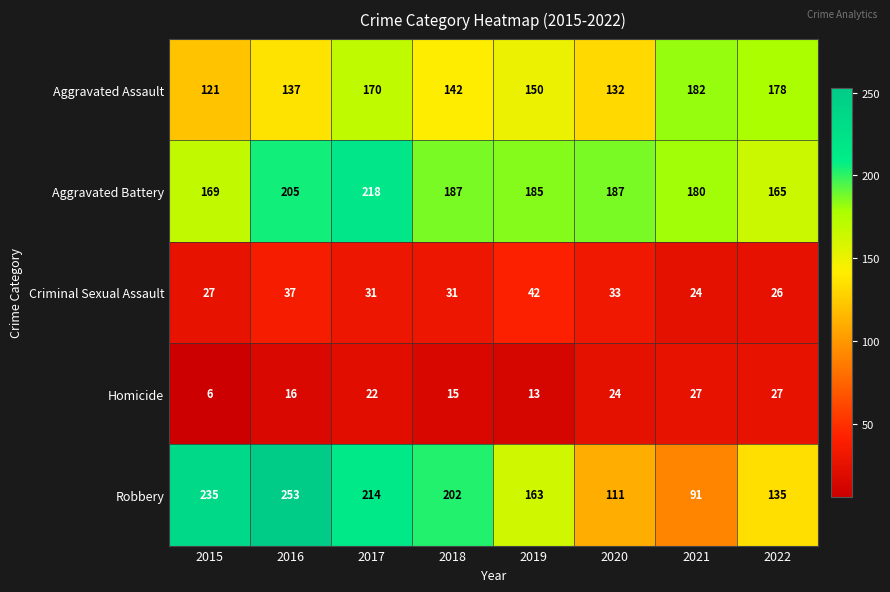

What is the sum of the Homicide values at 2017 and 2021?

49